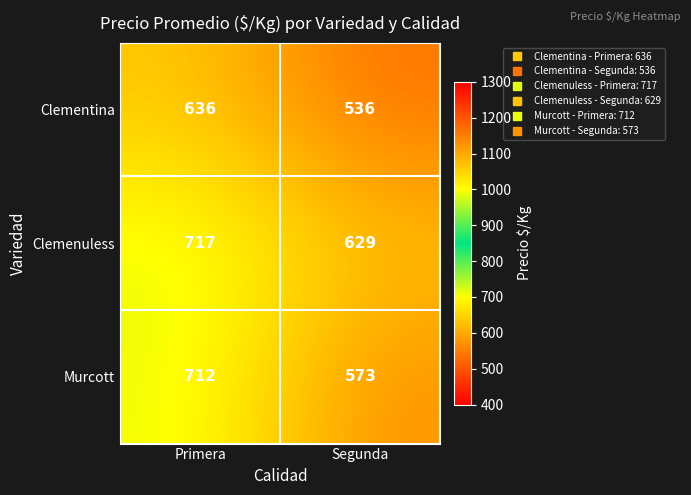

Reading right to left, transcribe all the data shown in this chart.

Clementina: Segunda=536	Primera=636
Clemenuless: Segunda=629	Primera=717
Murcott: Segunda=573	Primera=712